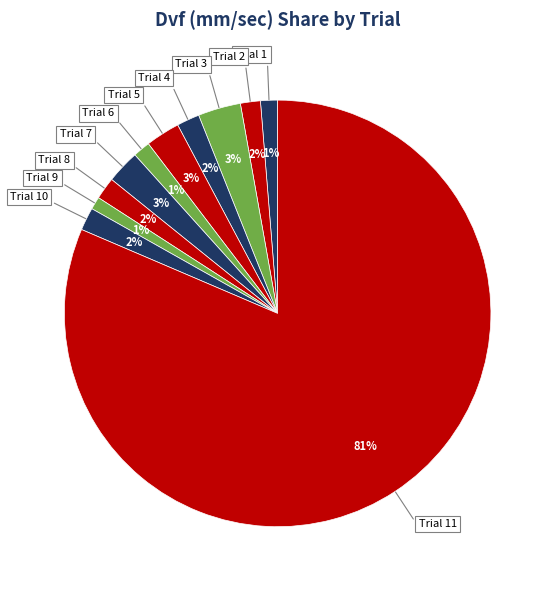

Which category accounts for the majority?

Trial 11